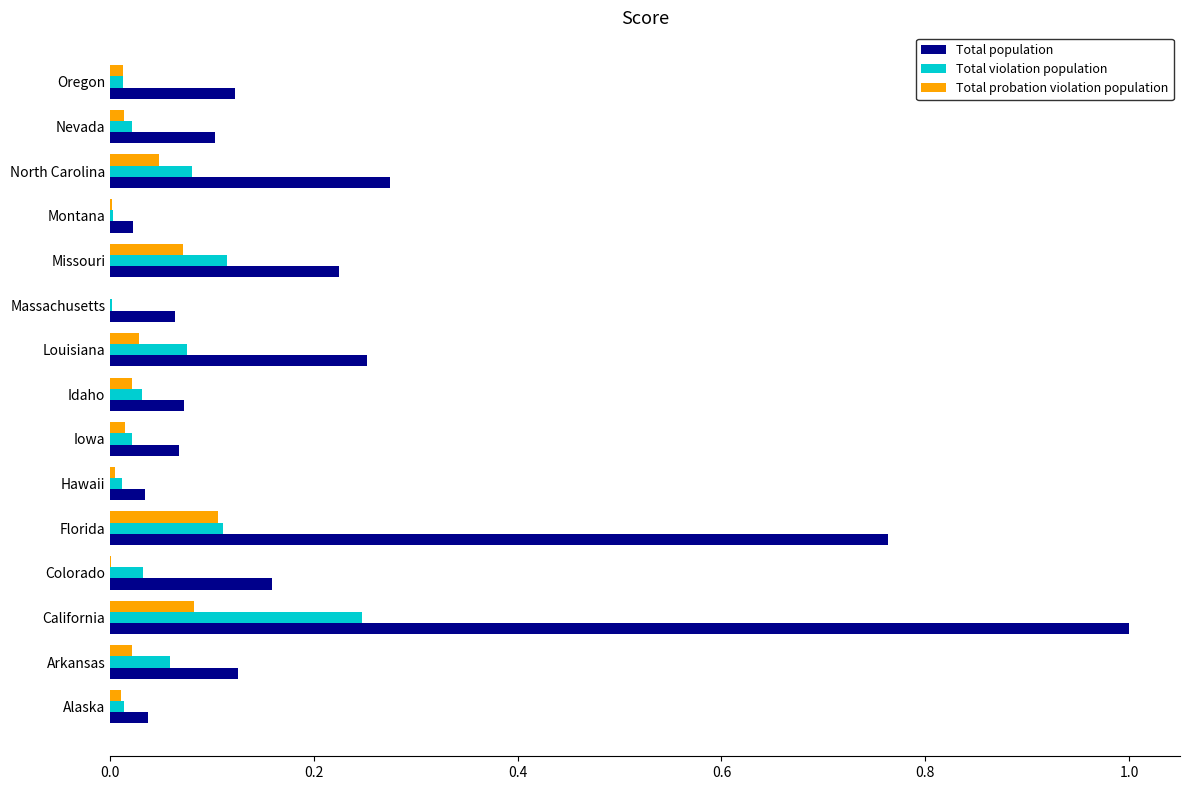

What is the highest value of the Total population series?

1.0